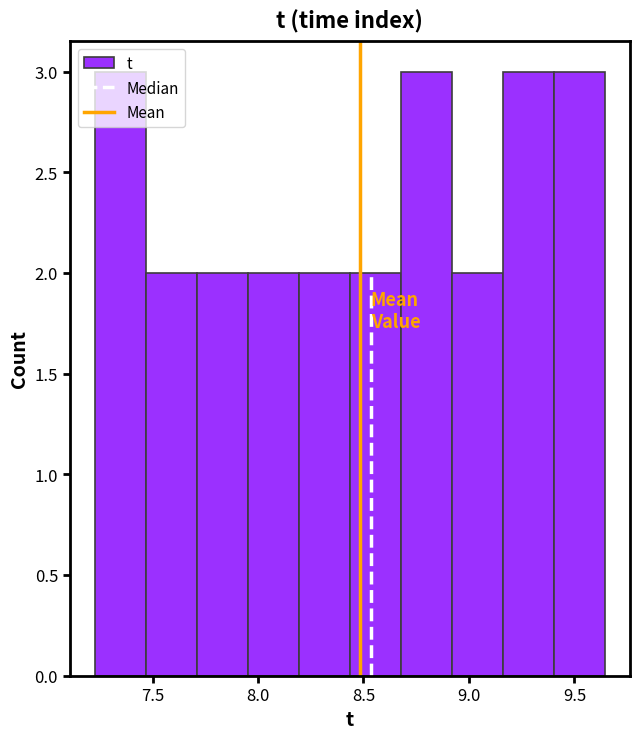

Reading left to right, list every bar in this chart as the range it spans on the x-axis followed by its height. Neither the bar edges nor the heights are printed on the chart, so give them approximately, as read against the axes.

7.25 to 7.45: 3
7.45 to 7.70: 2
7.70 to 7.95: 2
7.95 to 8.20: 2
8.20 to 8.45: 2
8.45 to 8.70: 2
8.70 to 8.90: 3
8.90 to 9.15: 2
9.15 to 9.40: 3
9.40 to 9.65: 3